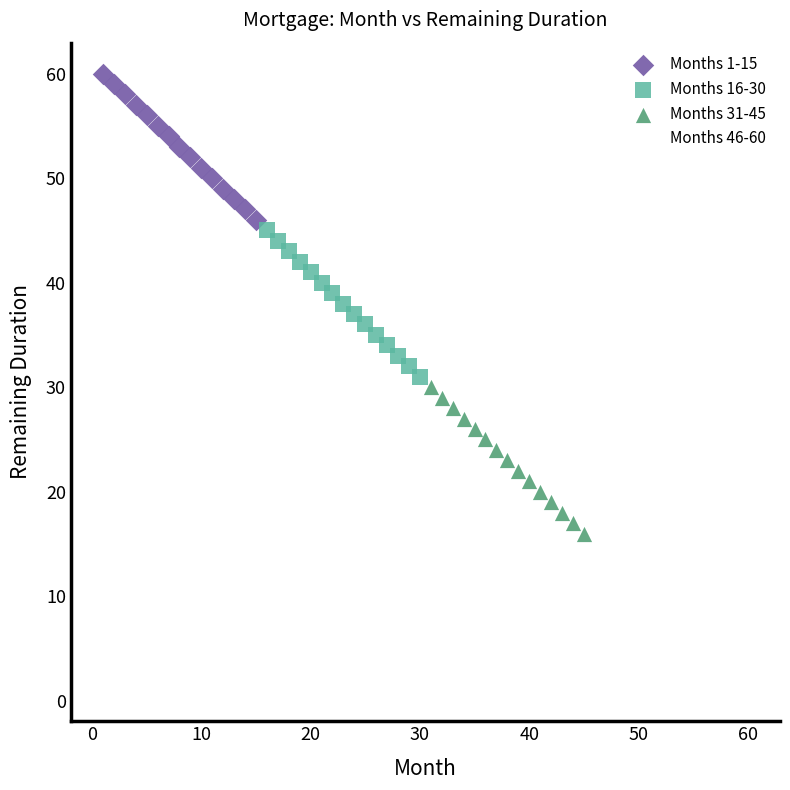

Which series contains the lowest Y value?

Months 46-60